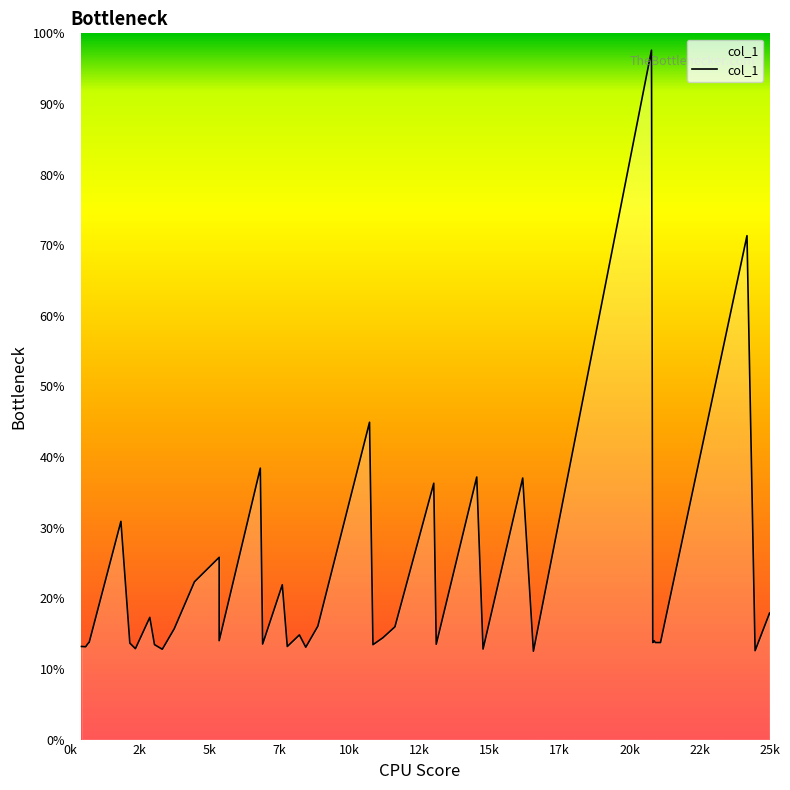

How many series are shown in this chart?

1